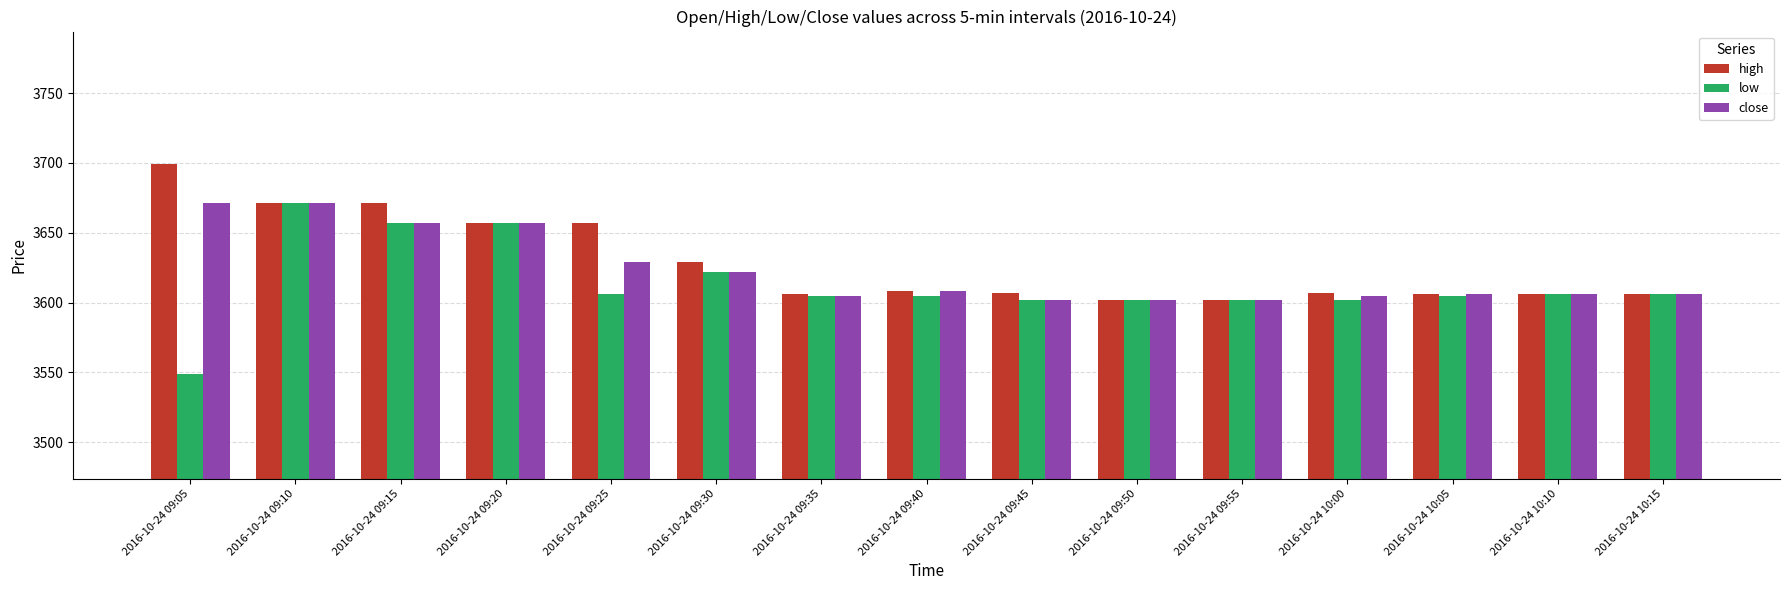

Where does the close series first go above 3606?

2016-10-24 09:05